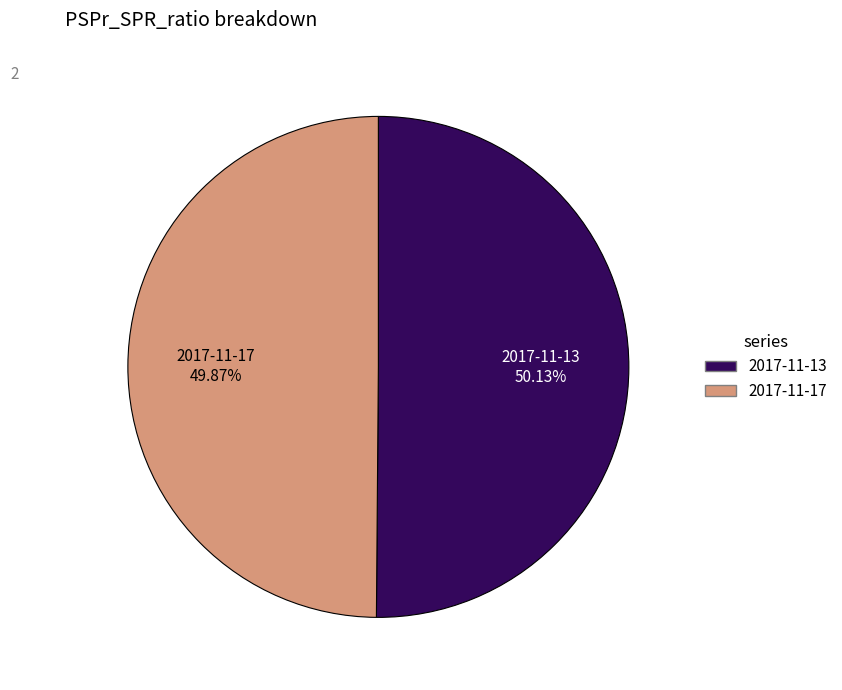

Is it true that 2017-11-13 is 50% of the pie?

True